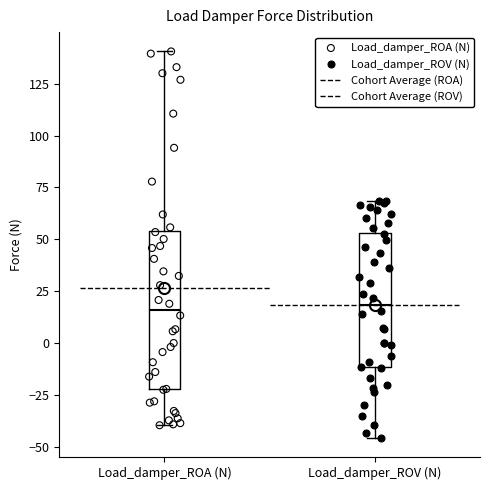

Where is the upper edge of the box for Load_damper_ROV (N) on the y-axis? The values are not printed on the chart, so give them approximately, as read against the axis.

55